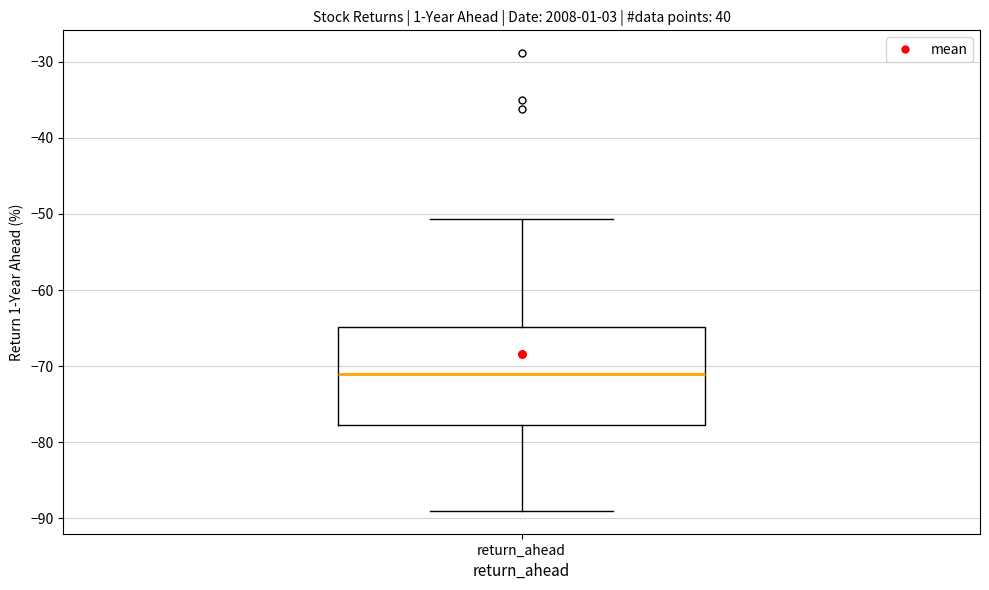

Read this box plot against the y-axis: the position of the median line, the range covered by the box, and the ends of both whiskers. The values are not printed on the chart, so give them approximately, as read against the axis.

median -71, box -78 to -65, whiskers -89 to -51